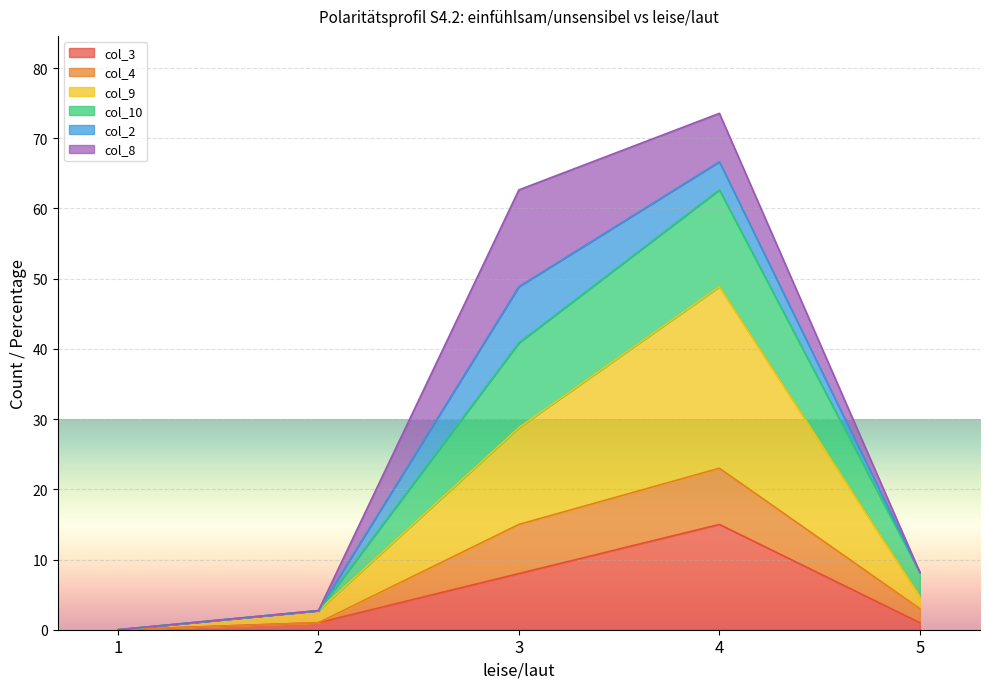

True or false: col_10 has a value of 2.7 at 2.

True